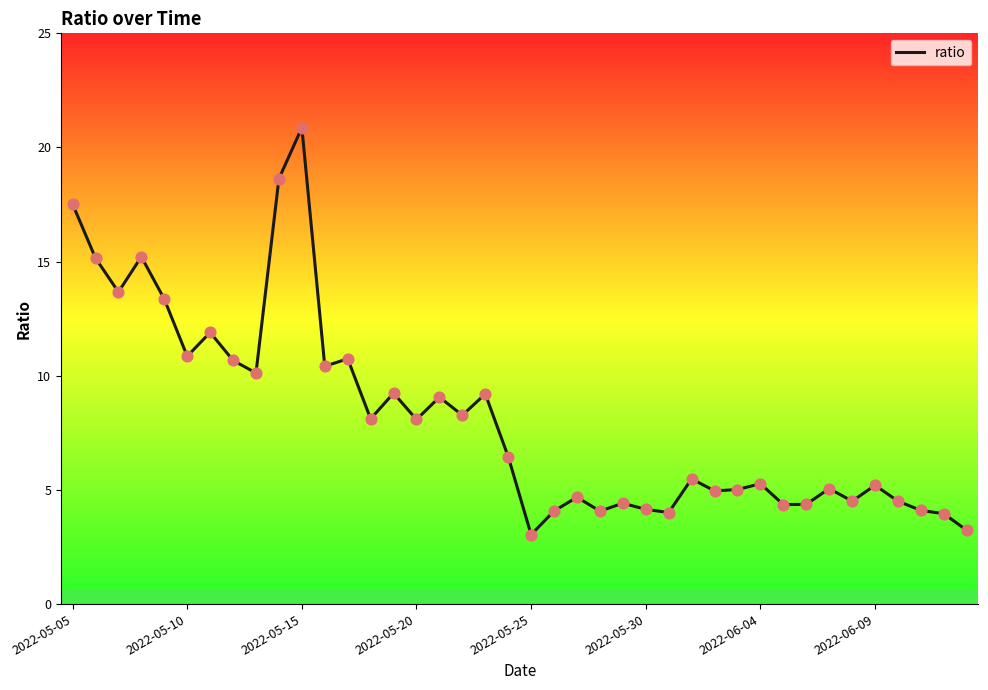

What is the minimum value shown in the chart?

3.0